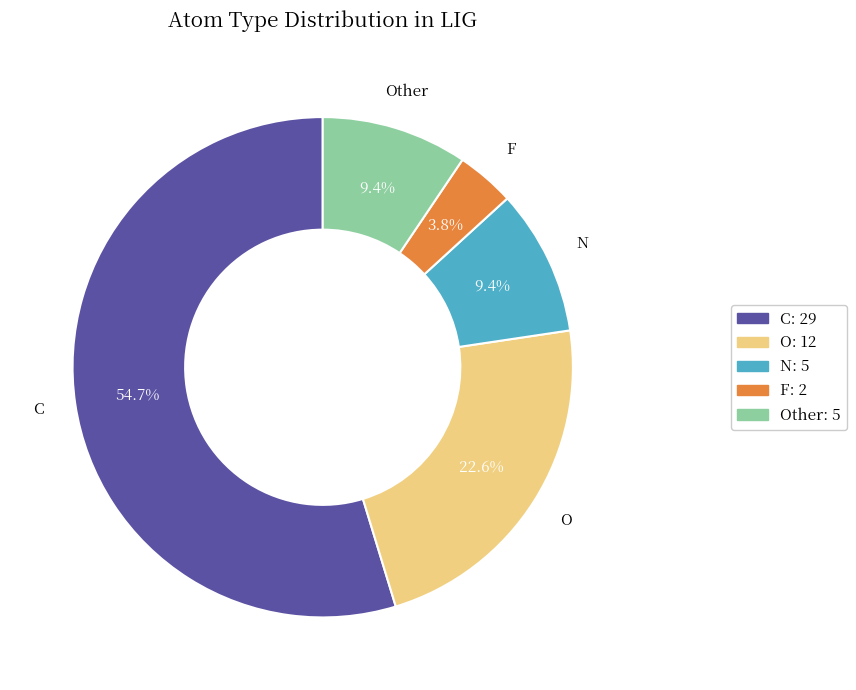

Is there a majority slice in this chart?

Yes